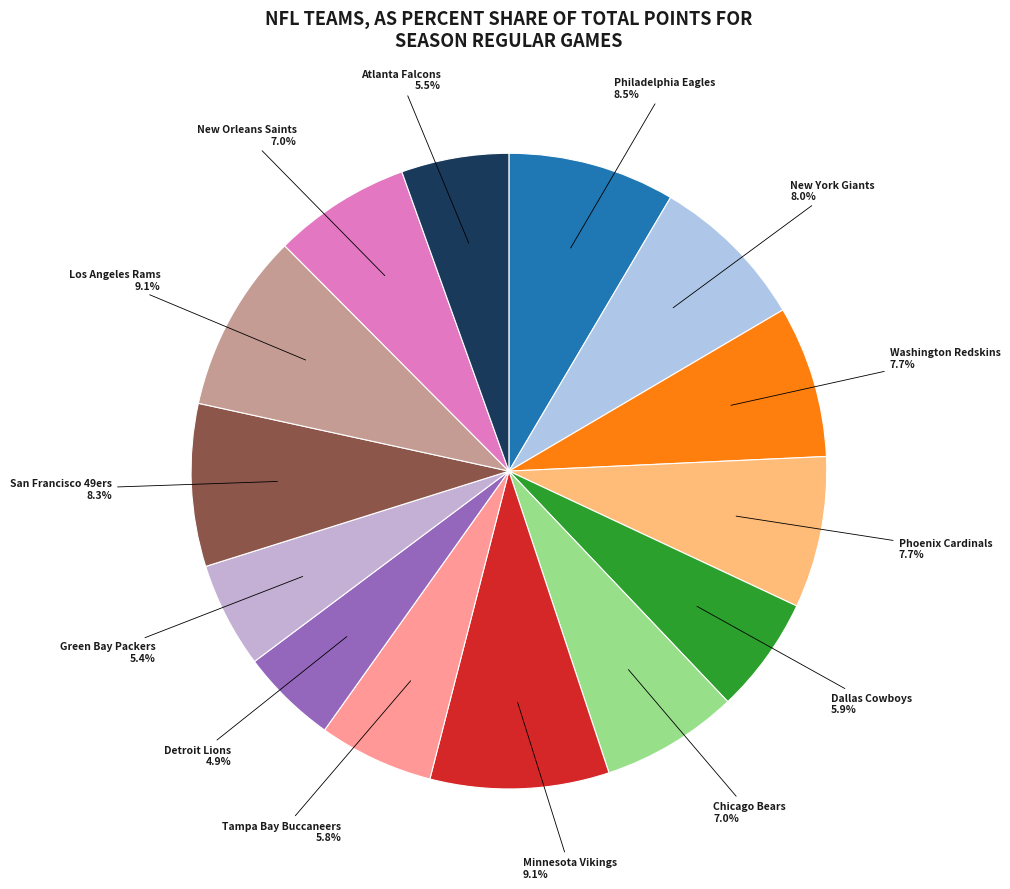

Rank the categories by value from highest to lowest.

Los Angeles Rams, Minnesota Vikings, Philadelphia Eagles, San Francisco 49ers, New York Giants, Washington Redskins, Phoenix Cardinals, Chicago Bears, New Orleans Saints, Dallas Cowboys, Tampa Bay Buccaneers, Atlanta Falcons, Green Bay Packers, Detroit Lions